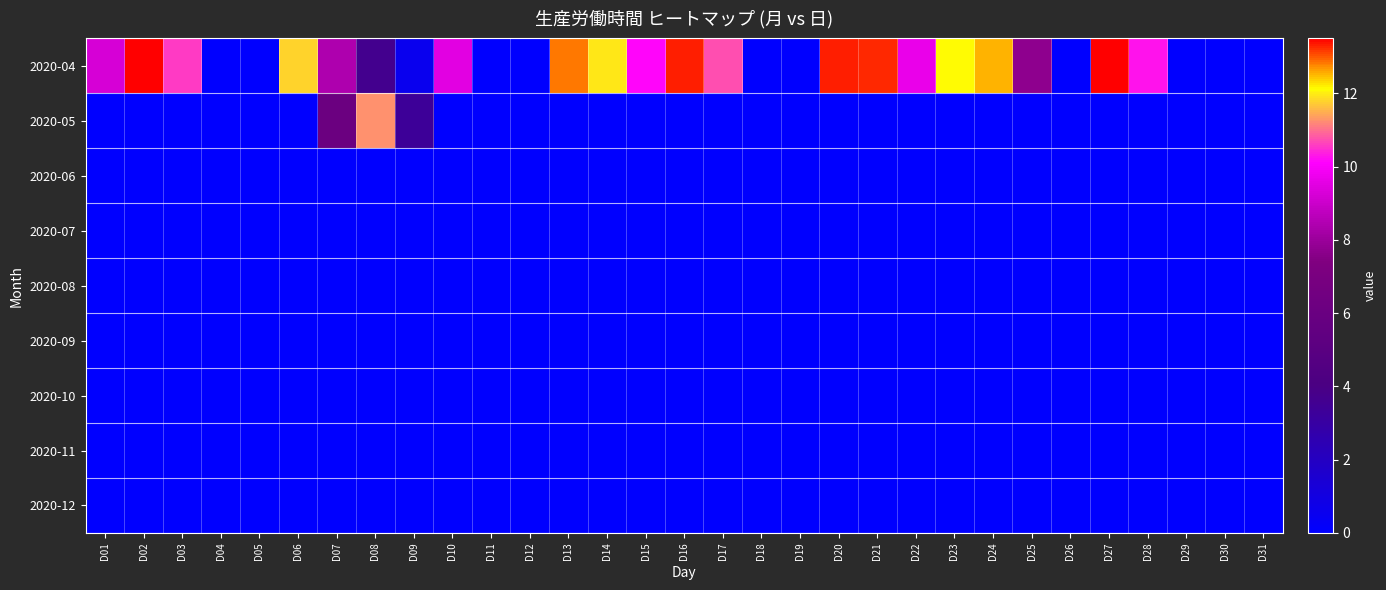

Reading left to right, transcribe all the data shown in this chart.

2020-04: D01=9.2	D02=13.5	D03=10.6	D04=0.0	D05=0.0	D06=11.8	D07=8.4	D08=3.7	D09=0.6	D10=9.5	D11=0.0	D12=0.0	D13=12.8	D14=11.9	D15=10.2	D16=13.3	D17=10.8	D18=0.0	D19=0.0	D20=13.3	D21=13.2	D22=9.7	D23=12.1	D24=12.5	D25=7.8	D26=0.0	D27=13.5	D28=10.2	D29=0.0	D30=0.0	D31=0.0
2020-05: D01=0.0	D02=0.0	D03=0.0	D04=0.0	D05=0.0	D06=0.0	D07=6.1	D08=11.2	D09=3.3	D10=0.0	D11=0.0	D12=0.0	D13=0.0	D14=0.0	D15=0.0	D16=0.0	D17=0.0	D18=0.0	D19=0.0	D20=0.0	D21=0.0	D22=0.0	D23=0.0	D24=0.0	D25=0.0	D26=0.0	D27=0.0	D28=0.0	D29=0.0	D30=0.0	D31=0.0
2020-06: D01=0.0	D02=0.0	D03=0.0	D04=0.0	D05=0.0	D06=0.0	D07=0.0	D08=0.0	D09=0.0	D10=0.0	D11=0.0	D12=0.0	D13=0.0	D14=0.0	D15=0.0	D16=0.0	D17=0.0	D18=0.0	D19=0.0	D20=0.0	D21=0.0	D22=0.0	D23=0.0	D24=0.0	D25=0.0	D26=0.0	D27=0.0	D28=0.0	D29=0.0	D30=0.0	D31=0.0
2020-07: D01=0.0	D02=0.0	D03=0.0	D04=0.0	D05=0.0	D06=0.0	D07=0.0	D08=0.0	D09=0.0	D10=0.0	D11=0.0	D12=0.0	D13=0.0	D14=0.0	D15=0.0	D16=0.0	D17=0.0	D18=0.0	D19=0.0	D20=0.0	D21=0.0	D22=0.0	D23=0.0	D24=0.0	D25=0.0	D26=0.0	D27=0.0	D28=0.0	D29=0.0	D30=0.0	D31=0.0
2020-08: D01=0.0	D02=0.0	D03=0.0	D04=0.0	D05=0.0	D06=0.0	D07=0.0	D08=0.0	D09=0.0	D10=0.0	D11=0.0	D12=0.0	D13=0.0	D14=0.0	D15=0.0	D16=0.0	D17=0.0	D18=0.0	D19=0.0	D20=0.0	D21=0.0	D22=0.0	D23=0.0	D24=0.0	D25=0.0	D26=0.0	D27=0.0	D28=0.0	D29=0.0	D30=0.0	D31=0.0
2020-09: D01=0.0	D02=0.0	D03=0.0	D04=0.0	D05=0.0	D06=0.0	D07=0.0	D08=0.0	D09=0.0	D10=0.0	D11=0.0	D12=0.0	D13=0.0	D14=0.0	D15=0.0	D16=0.0	D17=0.0	D18=0.0	D19=0.0	D20=0.0	D21=0.0	D22=0.0	D23=0.0	D24=0.0	D25=0.0	D26=0.0	D27=0.0	D28=0.0	D29=0.0	D30=0.0	D31=0.0
2020-10: D01=0.0	D02=0.0	D03=0.0	D04=0.0	D05=0.0	D06=0.0	D07=0.0	D08=0.0	D09=0.0	D10=0.0	D11=0.0	D12=0.0	D13=0.0	D14=0.0	D15=0.0	D16=0.0	D17=0.0	D18=0.0	D19=0.0	D20=0.0	D21=0.0	D22=0.0	D23=0.0	D24=0.0	D25=0.0	D26=0.0	D27=0.0	D28=0.0	D29=0.0	D30=0.0	D31=0.0
2020-11: D01=0.0	D02=0.0	D03=0.0	D04=0.0	D05=0.0	D06=0.0	D07=0.0	D08=0.0	D09=0.0	D10=0.0	D11=0.0	D12=0.0	D13=0.0	D14=0.0	D15=0.0	D16=0.0	D17=0.0	D18=0.0	D19=0.0	D20=0.0	D21=0.0	D22=0.0	D23=0.0	D24=0.0	D25=0.0	D26=0.0	D27=0.0	D28=0.0	D29=0.0	D30=0.0	D31=0.0
2020-12: D01=0.0	D02=0.0	D03=0.0	D04=0.0	D05=0.0	D06=0.0	D07=0.0	D08=0.0	D09=0.0	D10=0.0	D11=0.0	D12=0.0	D13=0.0	D14=0.0	D15=0.0	D16=0.0	D17=0.0	D18=0.0	D19=0.0	D20=0.0	D21=0.0	D22=0.0	D23=0.0	D24=0.0	D25=0.0	D26=0.0	D27=0.0	D28=0.0	D29=0.0	D30=0.0	D31=0.0